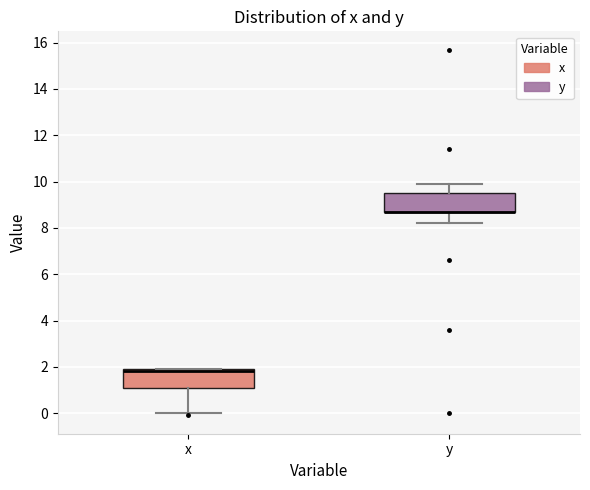

Reading left to right, read every box against the y-axis: the position of its median line, the range the box covers, and the ends of its whiskers. The values are not printed on the chart, so give them approximately, as read against the axis.

x: median 1.8, box 1.2 to 2.0, whiskers 0.0 to 2.0
y: median 8.8 (drawn on the box's lower edge), box 8.8 to 9.6, whiskers 8.2 to 10.0